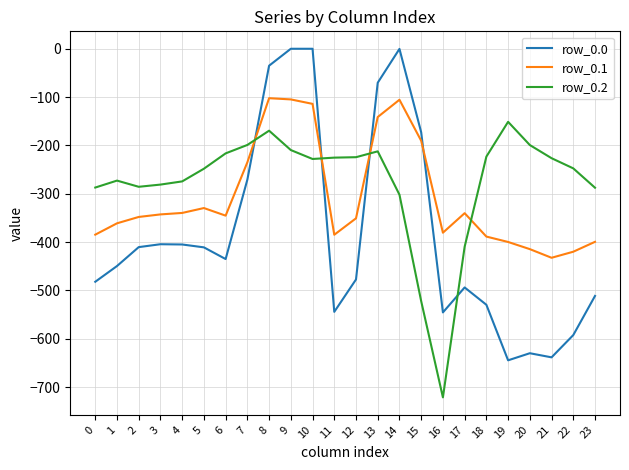

Which series ends up on top after the final intersection of row_0.0 and row_0.1?

row_0.1